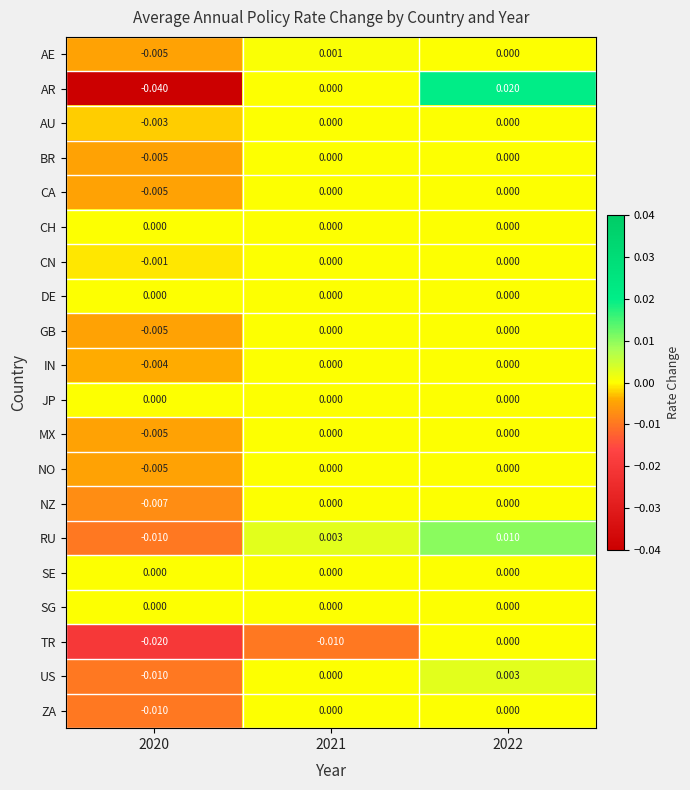

Which series has the widest spread of values?

AR